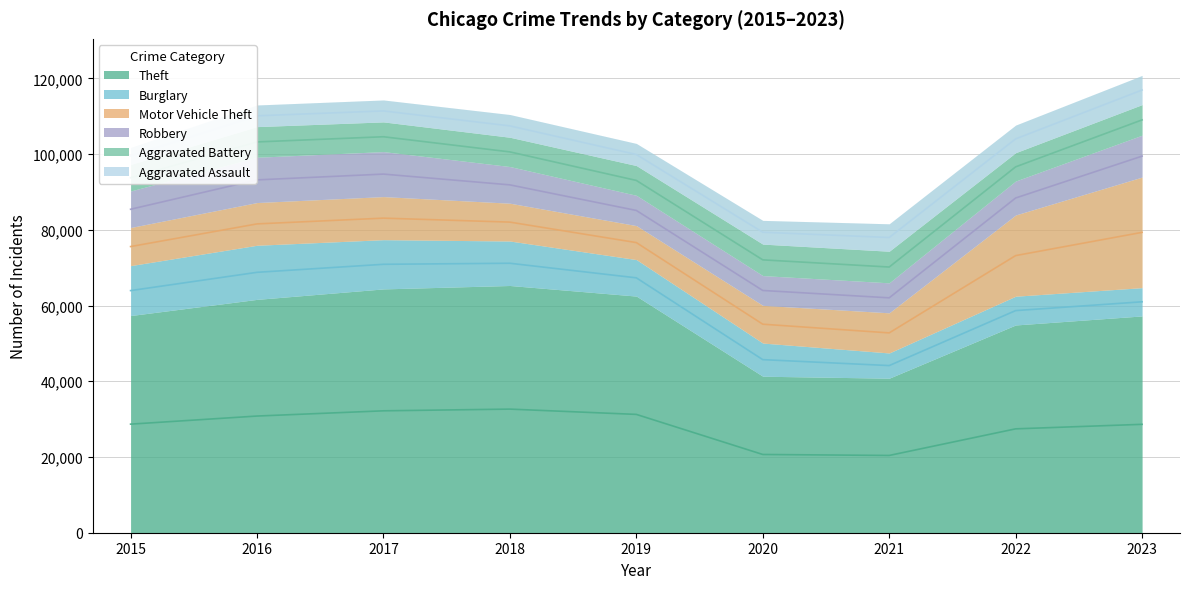

What is the sum of all Aggravated Battery values?

70773